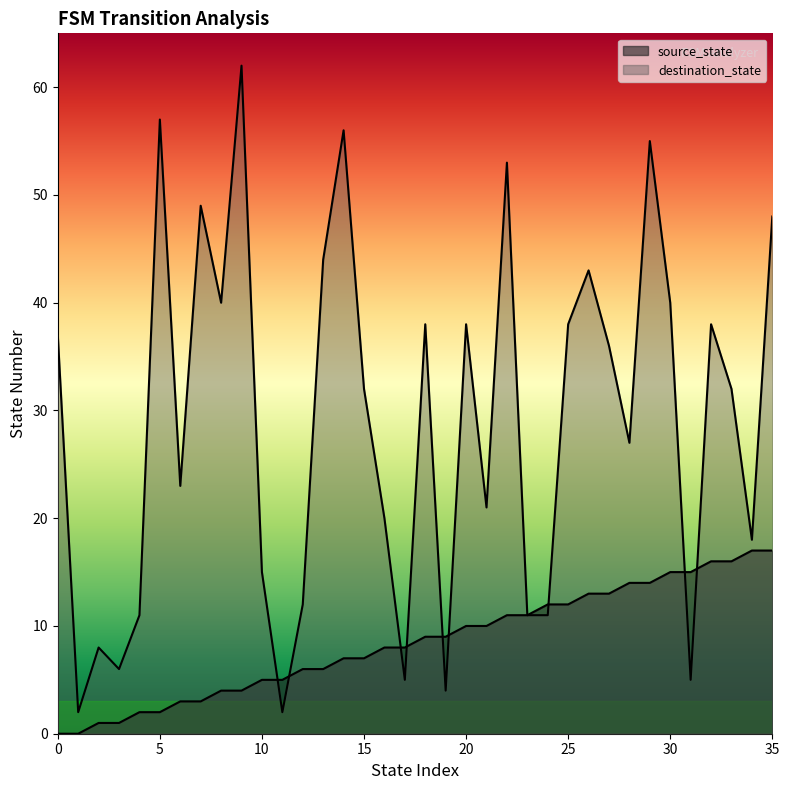

What are all the series names shown in the legend?

source_state, destination_state